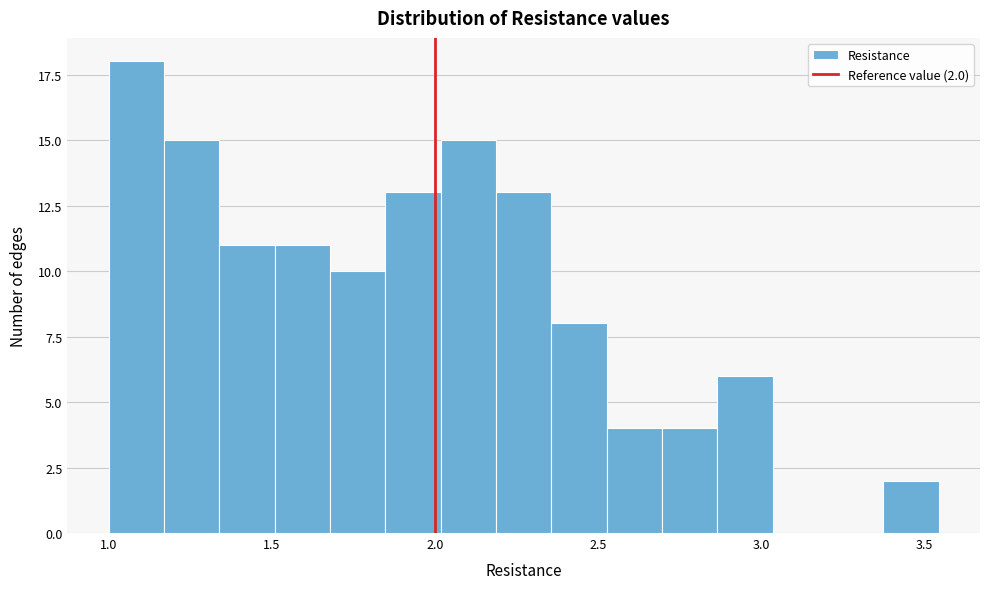

Read against the x-axis, roughly where is the centre of the tallest bar?

1.10